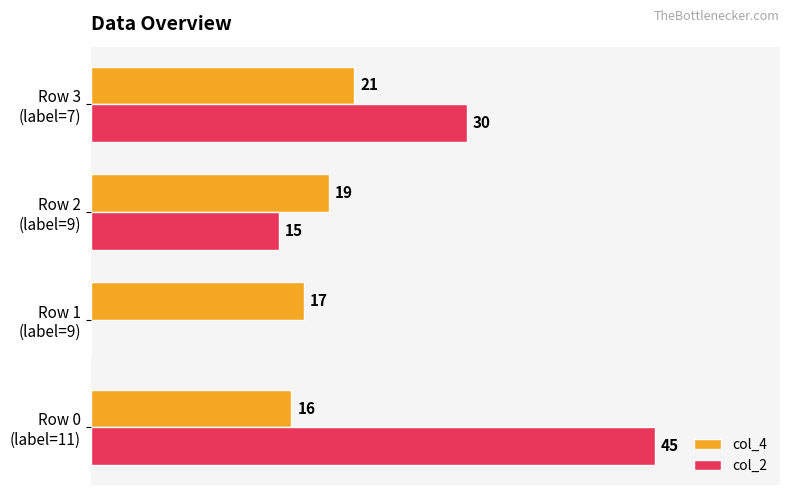

Which series has the largest total across all categories?

col_2